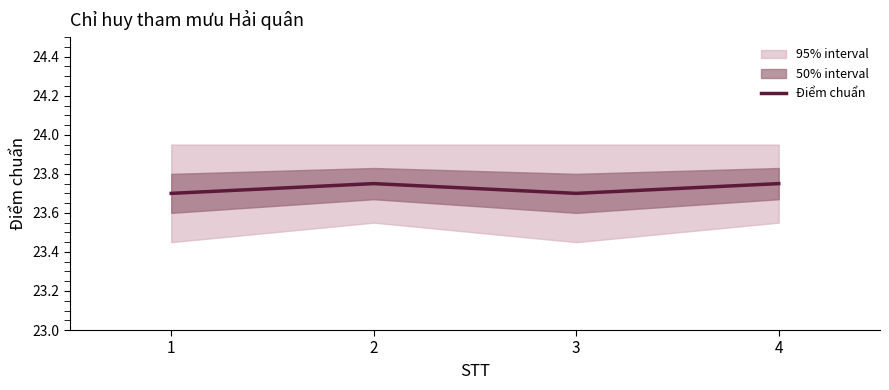

What is the average value?

23.7